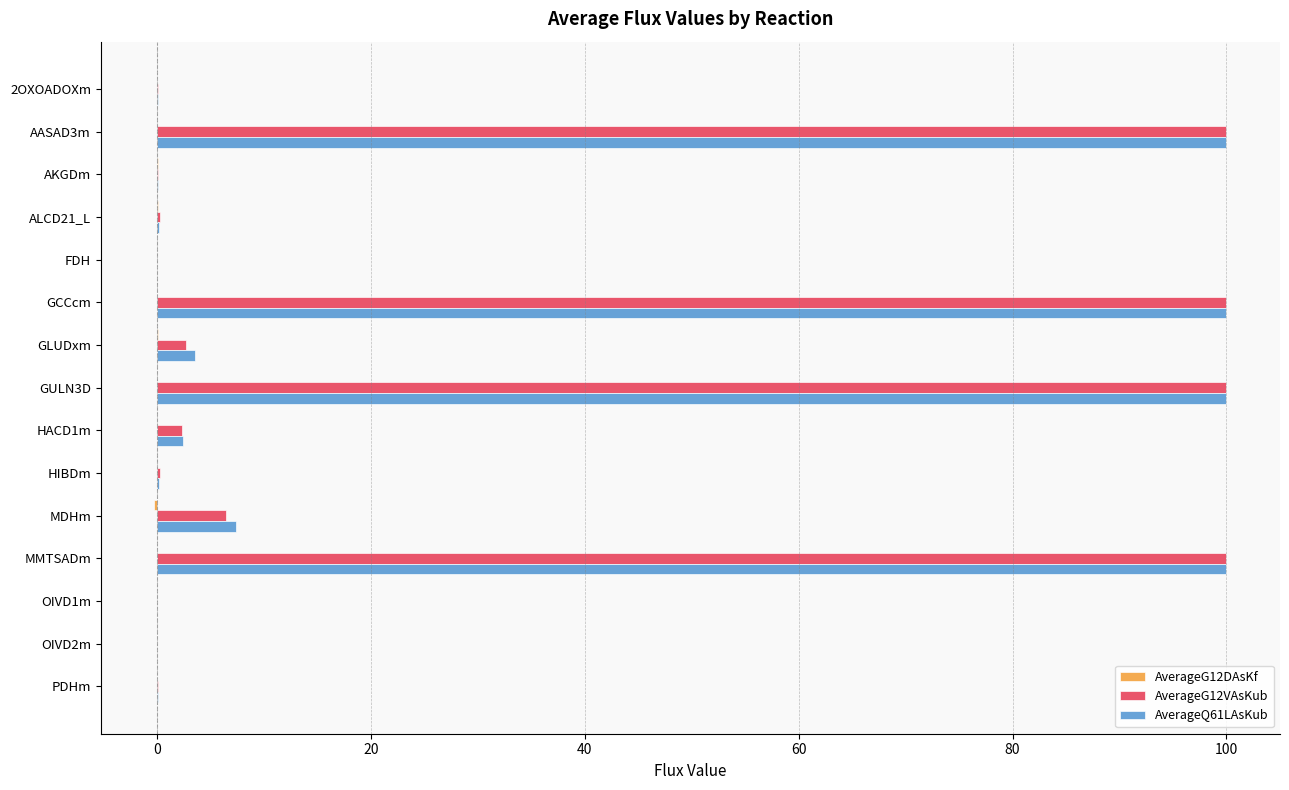

At how many categories does at least one series exceed 1?

7